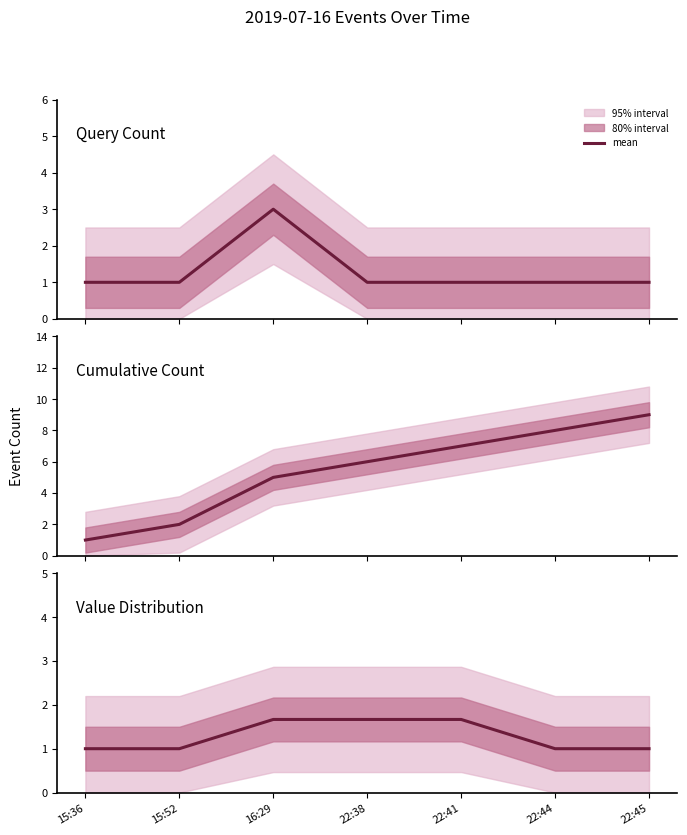

What is the label of the 4th point from the left?

22:38